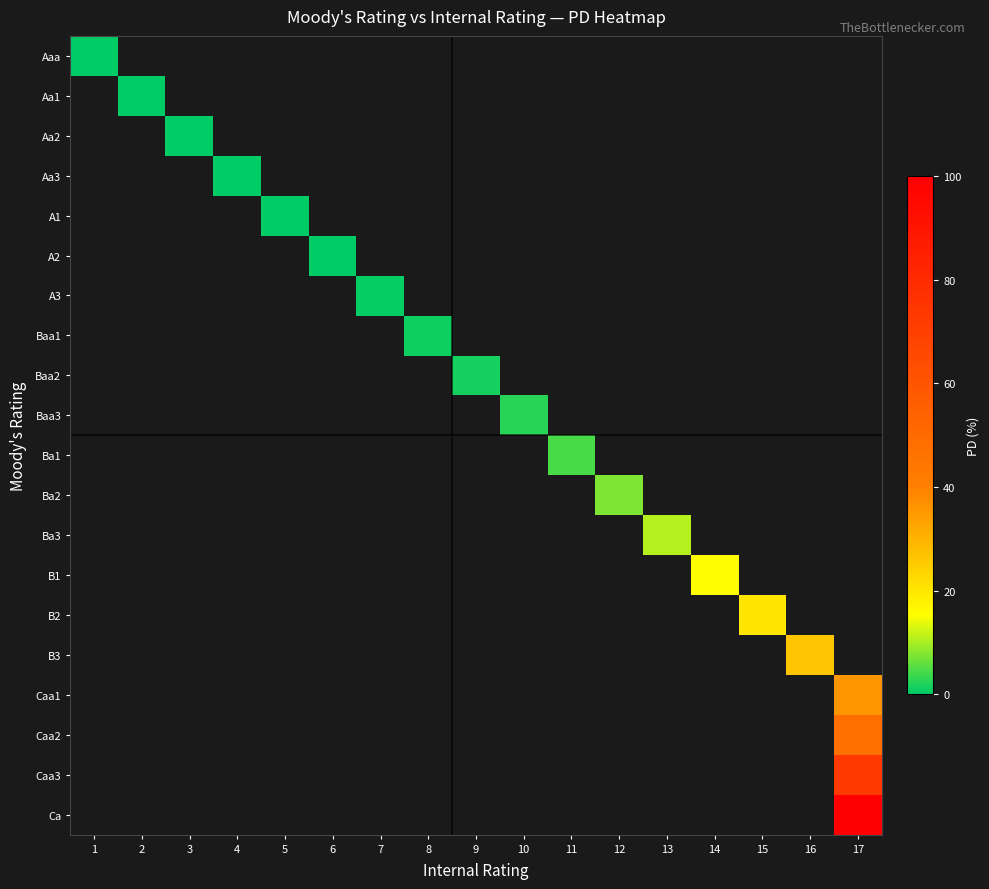

Which series has the largest range (max minus min)?

Aaa